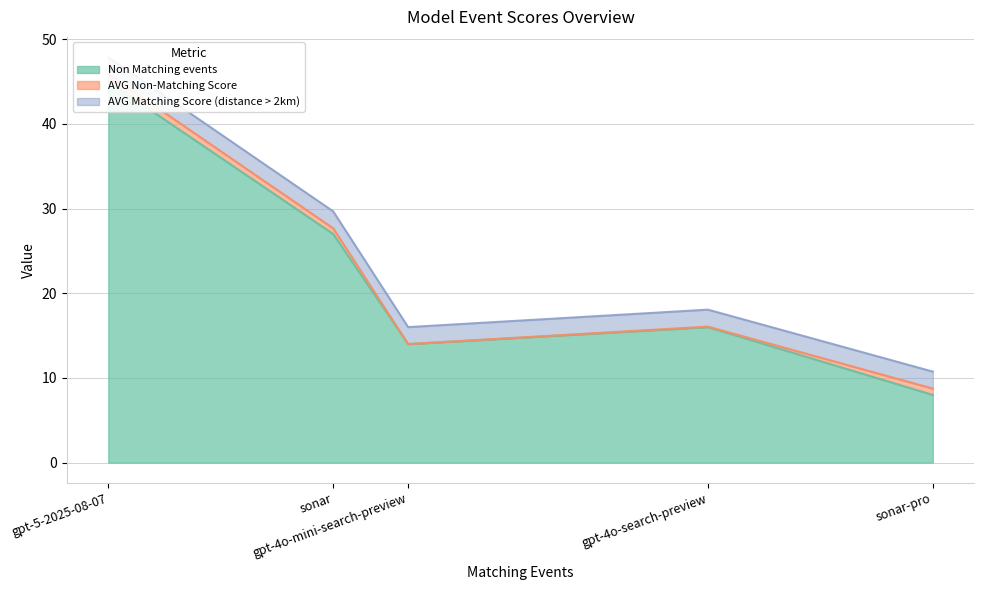

At how many categories does at least one series exceed 7?

5